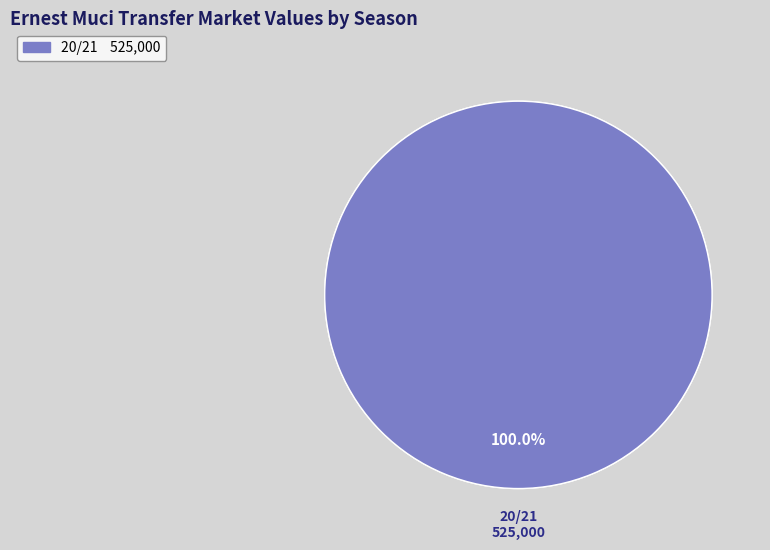

Count the number of slices in the pie.

3